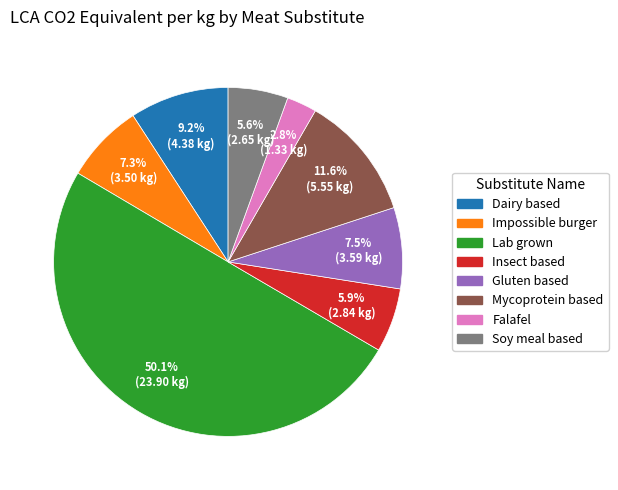

What is the smallest slice in the pie chart?

Falafel